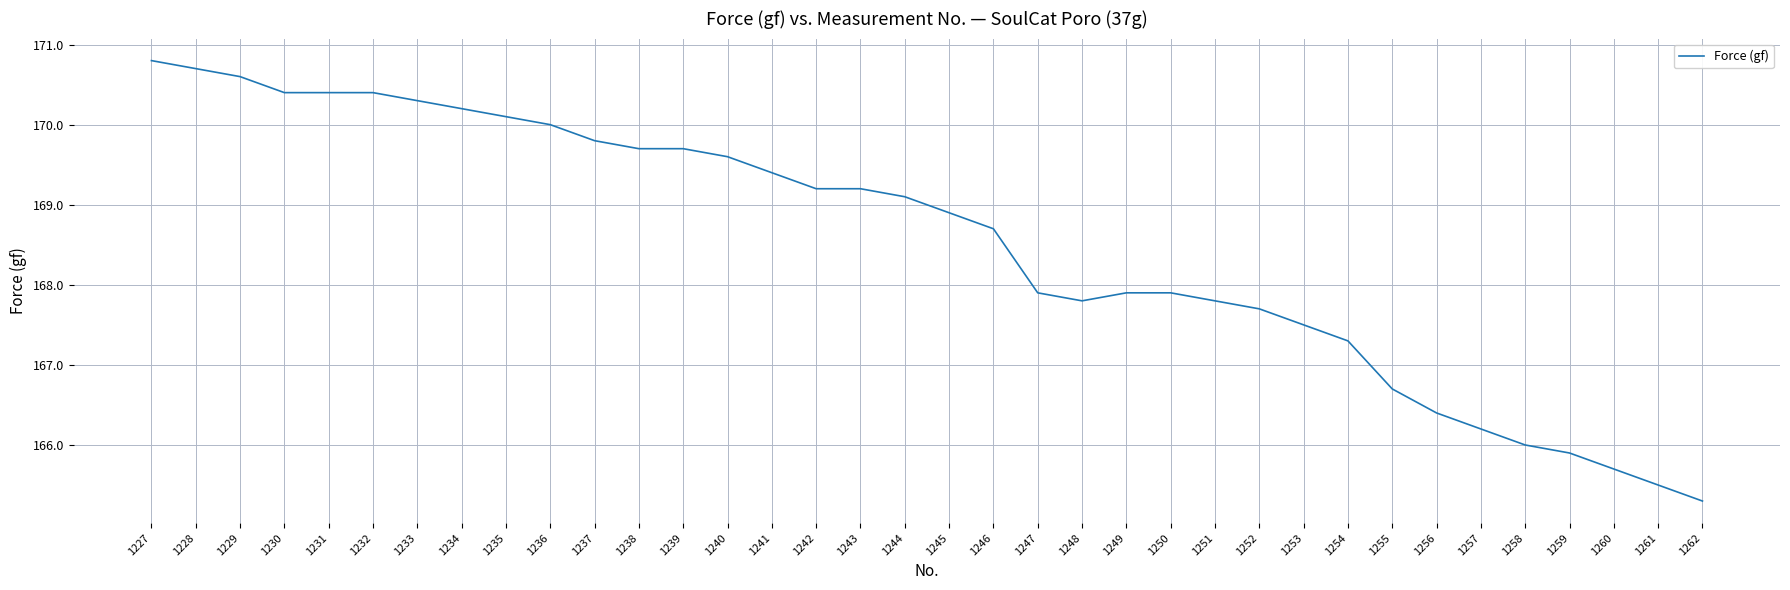

What is the difference between the maximum and minimum values?

5.5